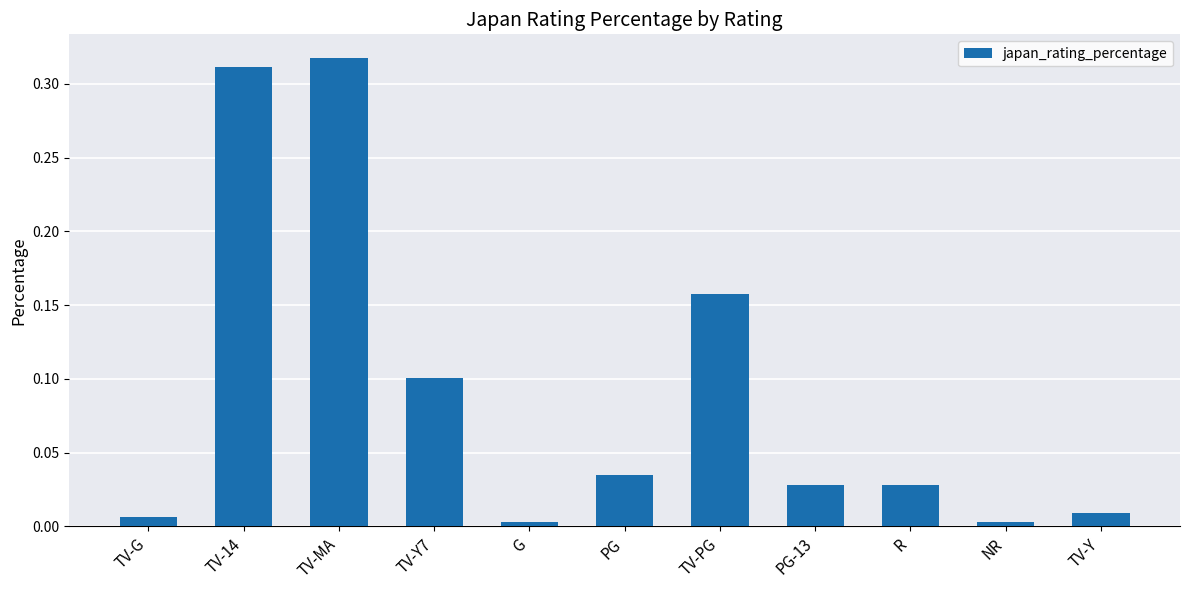

The value at TV-PG is 0.0. True or false?

False